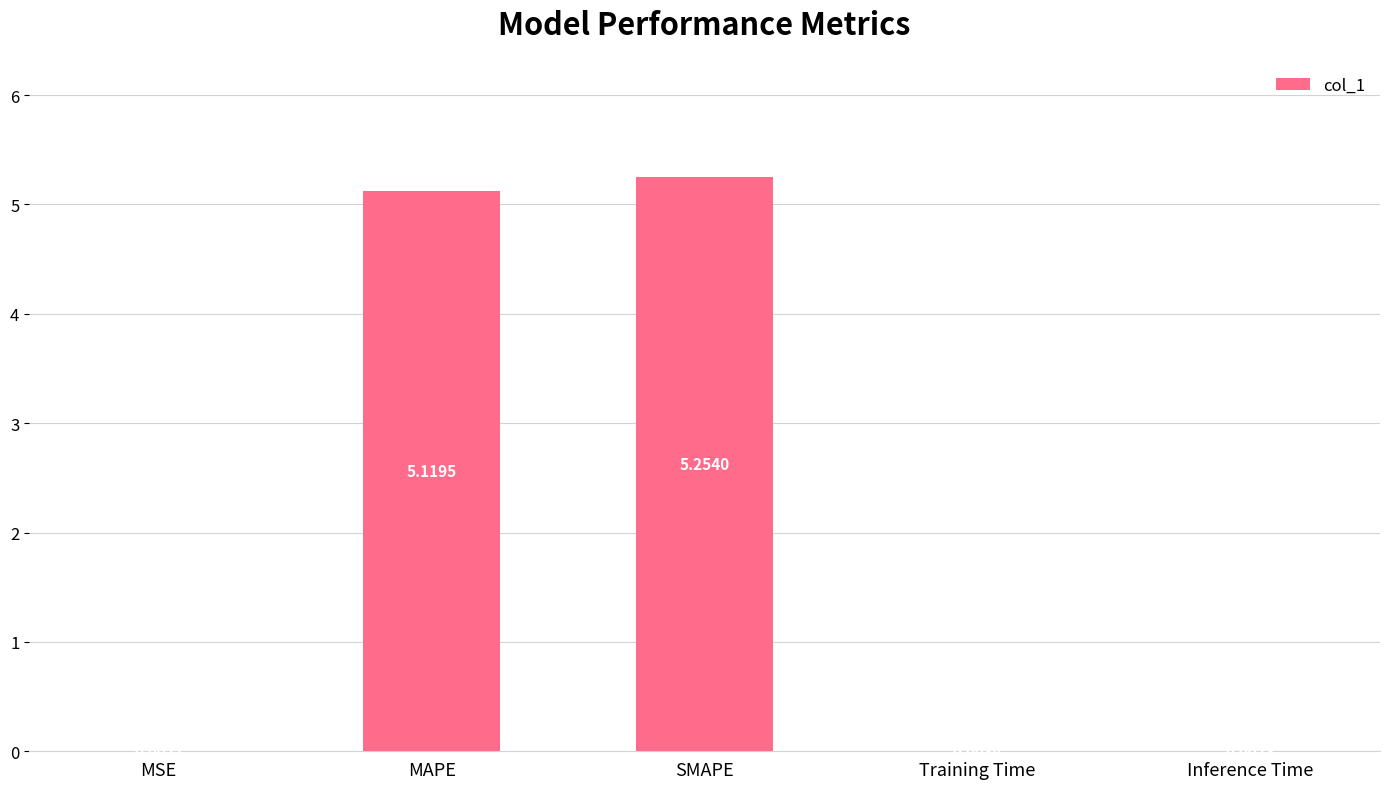

What is the sum of the values at Inference Time and MAPE?

5.1